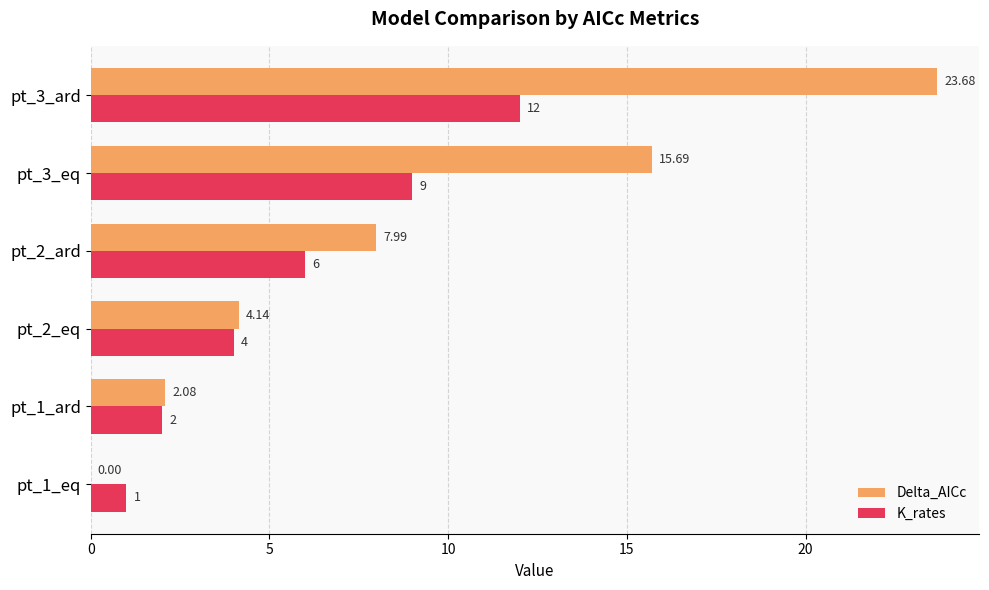

How many data points does each series have?

6